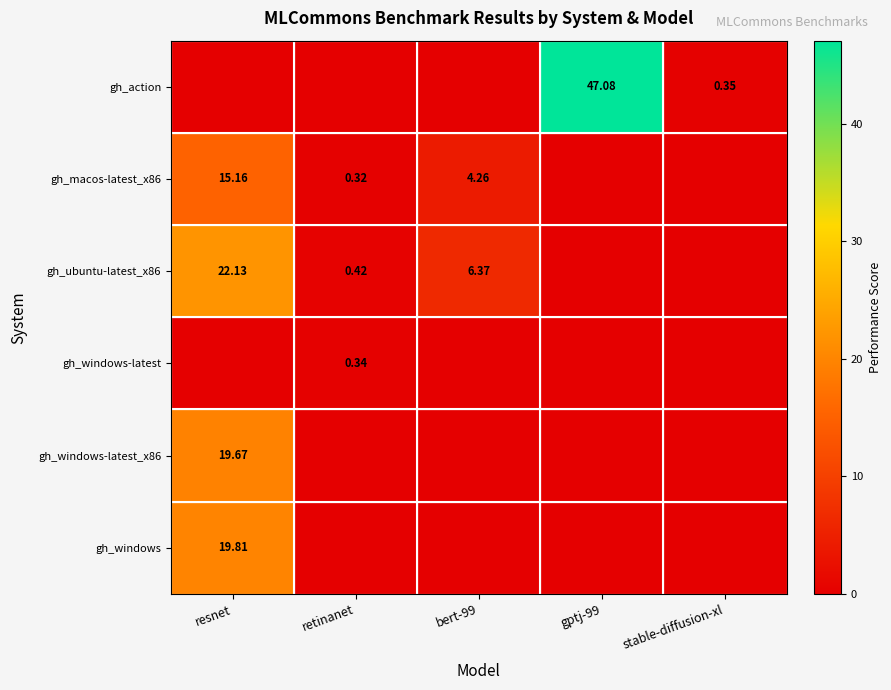

What is the total value across all series at gptj-99?

47.1